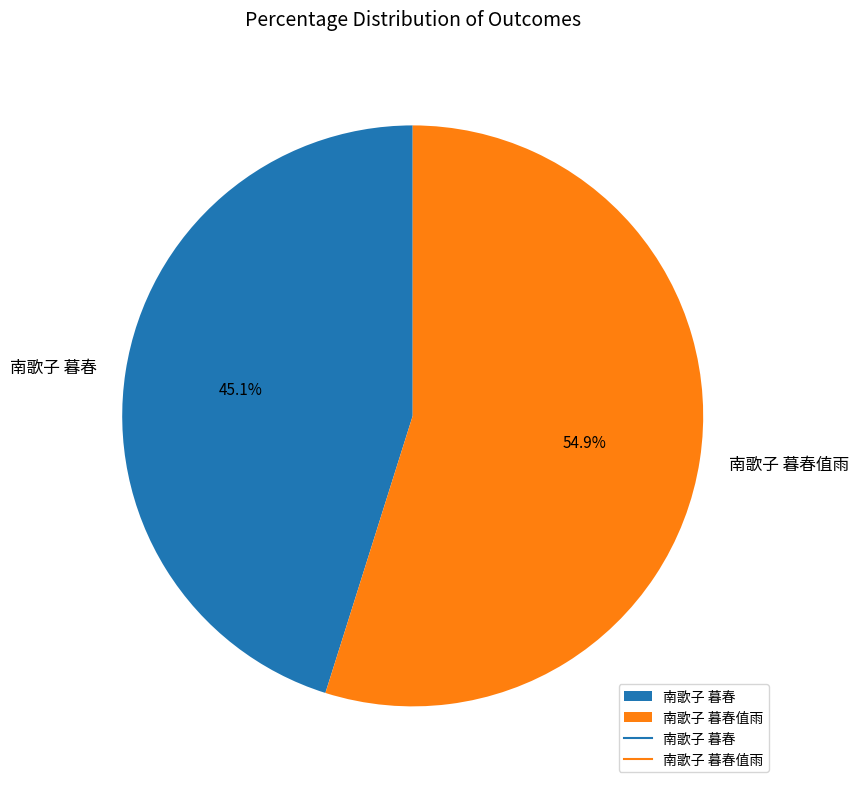

To the nearest percent, what is the difference between the 南歌子 暮春值雨 and 南歌子 暮春 slice percentages?

10%